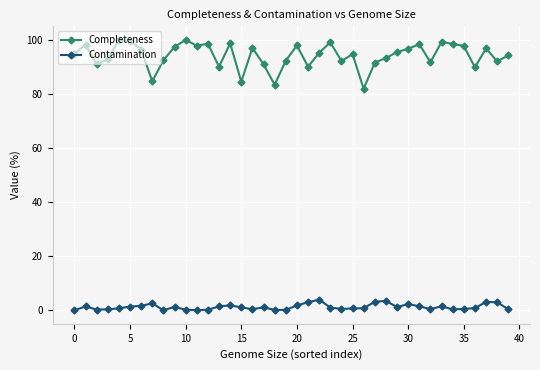

True or false: Completeness has more than 2 interior local peaks.

True